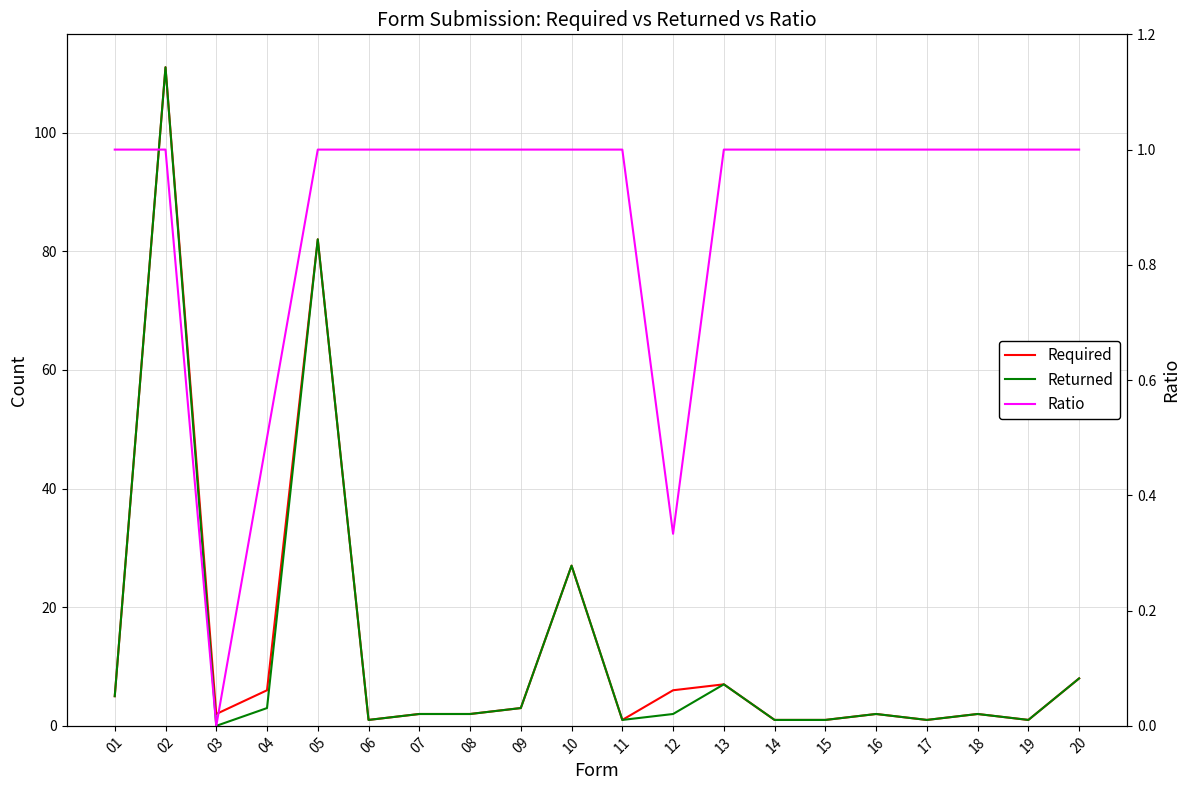

Reading left to right, transcribe all the data shown in this chart.

Required: 5.0	111.0	2.0	6.0	82.0	1.0	2.0	2.0	3.0	27.0	1.0	6.0	7.0	1.0	1.0	2.0	1.0	2.0	1.0	8.0
Returned: 5.0	111.0	0.0	3.0	82.0	1.0	2.0	2.0	3.0	27.0	1.0	2.0	7.0	1.0	1.0	2.0	1.0	2.0	1.0	8.0
Ratio: 1.0	1.0	0.0	0.5	1.0	1.0	1.0	1.0	1.0	1.0	1.0	0.3	1.0	1.0	1.0	1.0	1.0	1.0	1.0	1.0